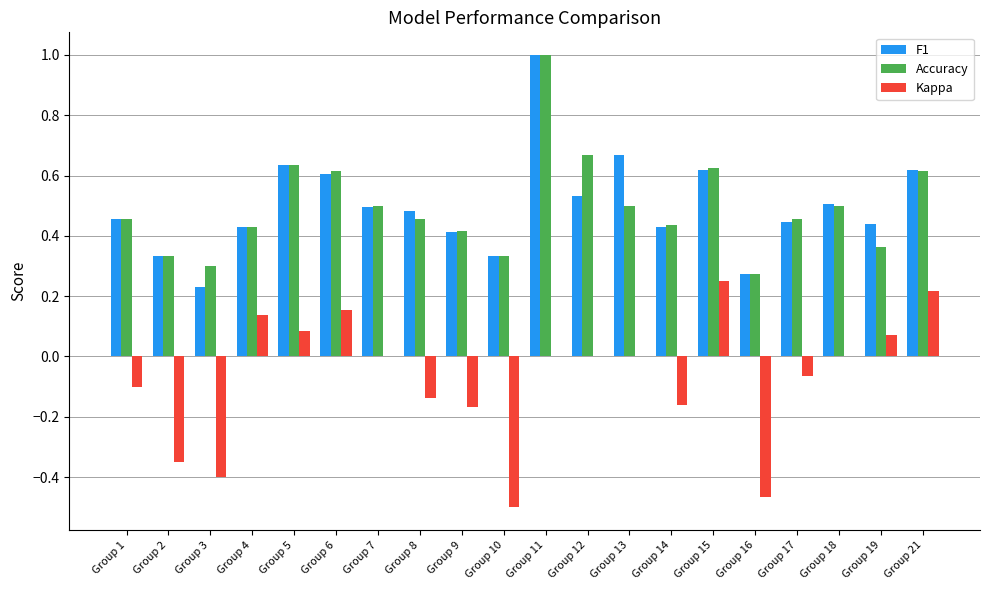

What is the greatest value displayed?

1.0